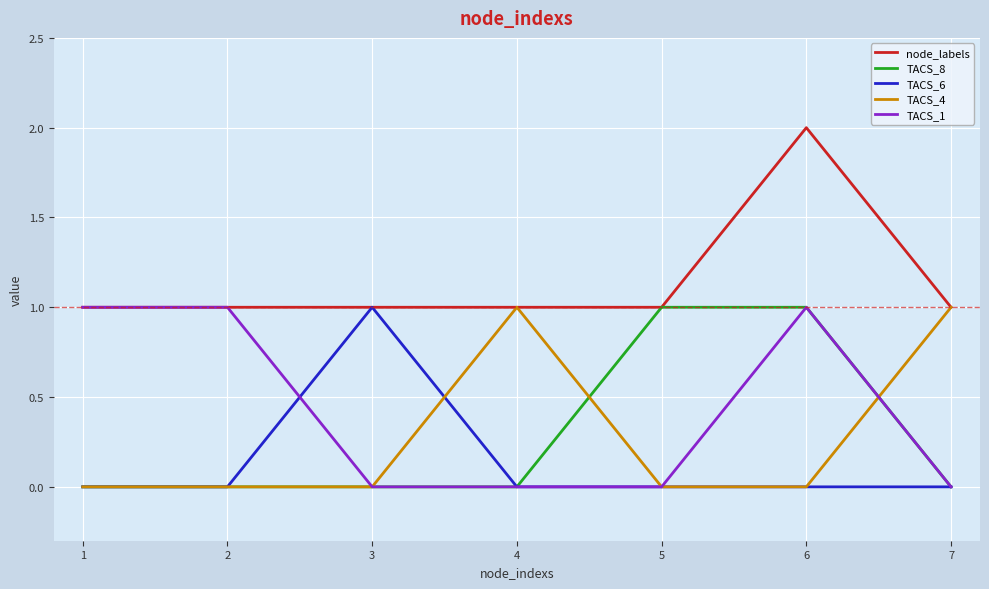

What are all the series names shown in the legend?

node_labels, TACS_8, TACS_6, TACS_4, TACS_1